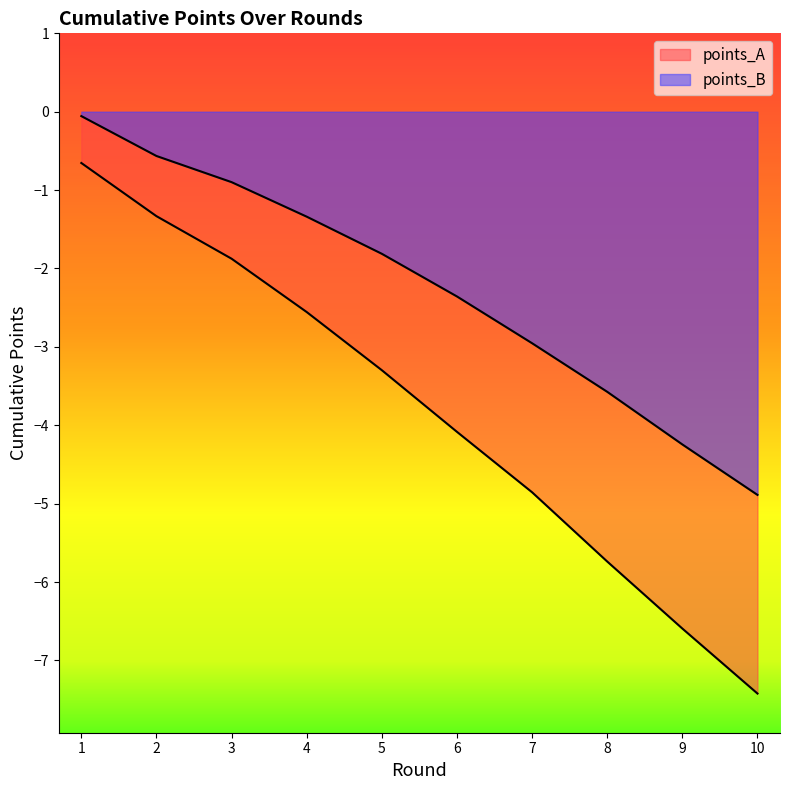

Which has a higher value, 10 or 1?

1